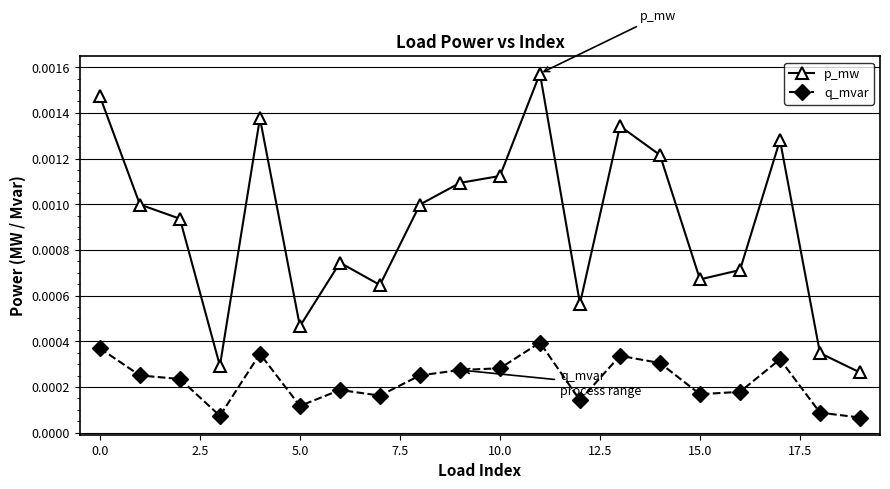

True or false: p_mw and q_mvar cross at least once.

False